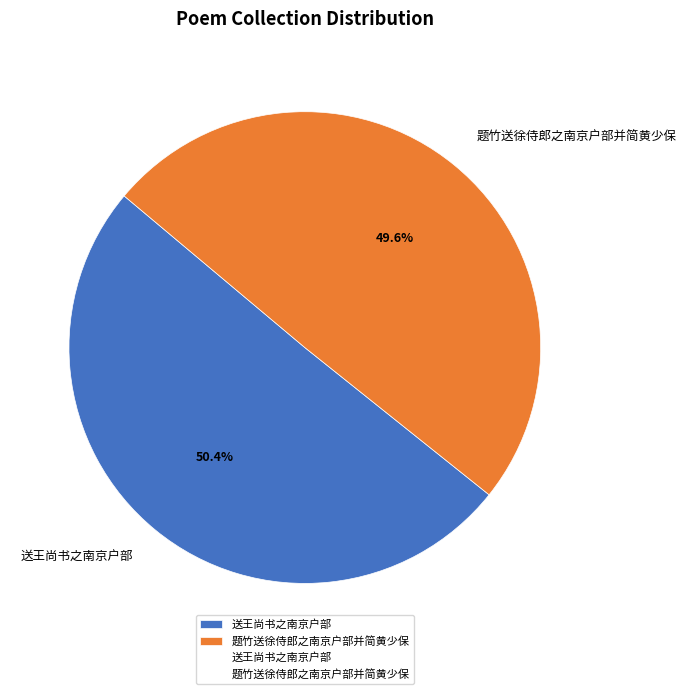

Does 送王尚书之南京户部 represent more than half of the total?

Yes